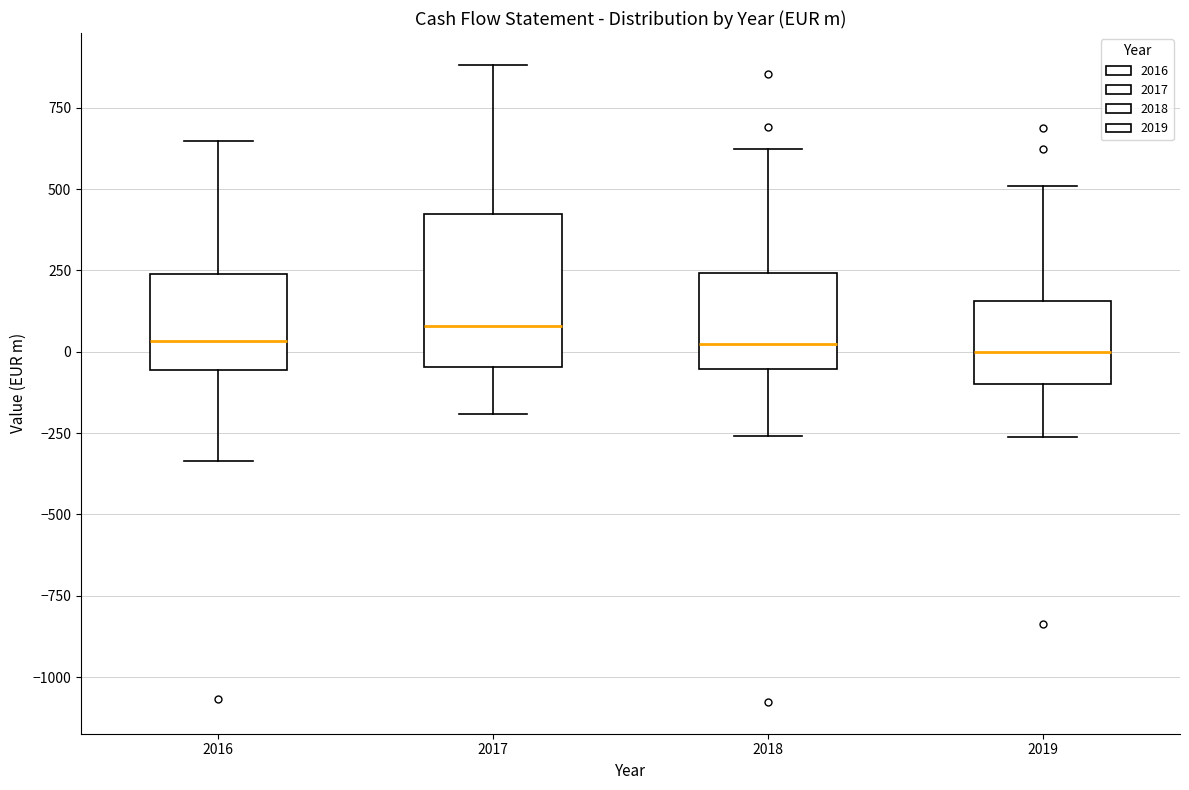

Reading left to right, read every box against the y-axis: the position of its median line, the range the box covers, and the ends of its whiskers. The values are not printed on the chart, so give them approximately, as read against the axis.

2016: median 50, box -50 to 250, whiskers -350 to 650
2017: median 100, box -50 to 400, whiskers -200 to 900
2018: median 50, box -50 to 250, whiskers -250 to 600
2019: median 0, box -100 to 150, whiskers -250 to 500